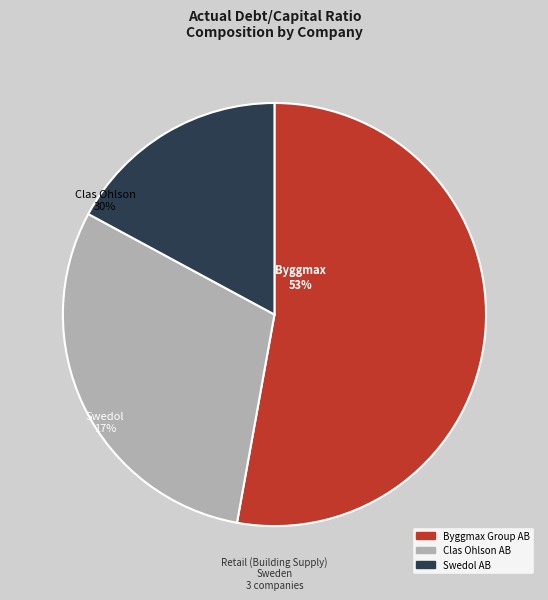

Does any single category account for the majority?

Yes